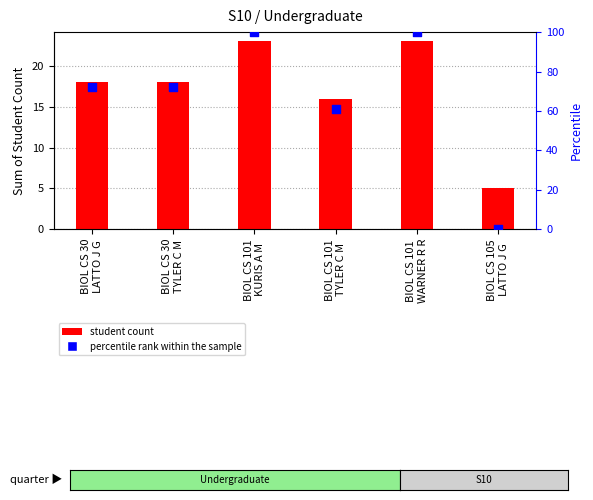

What is the total value across all series at BIOL CS 30
TYLER C M?

90.2